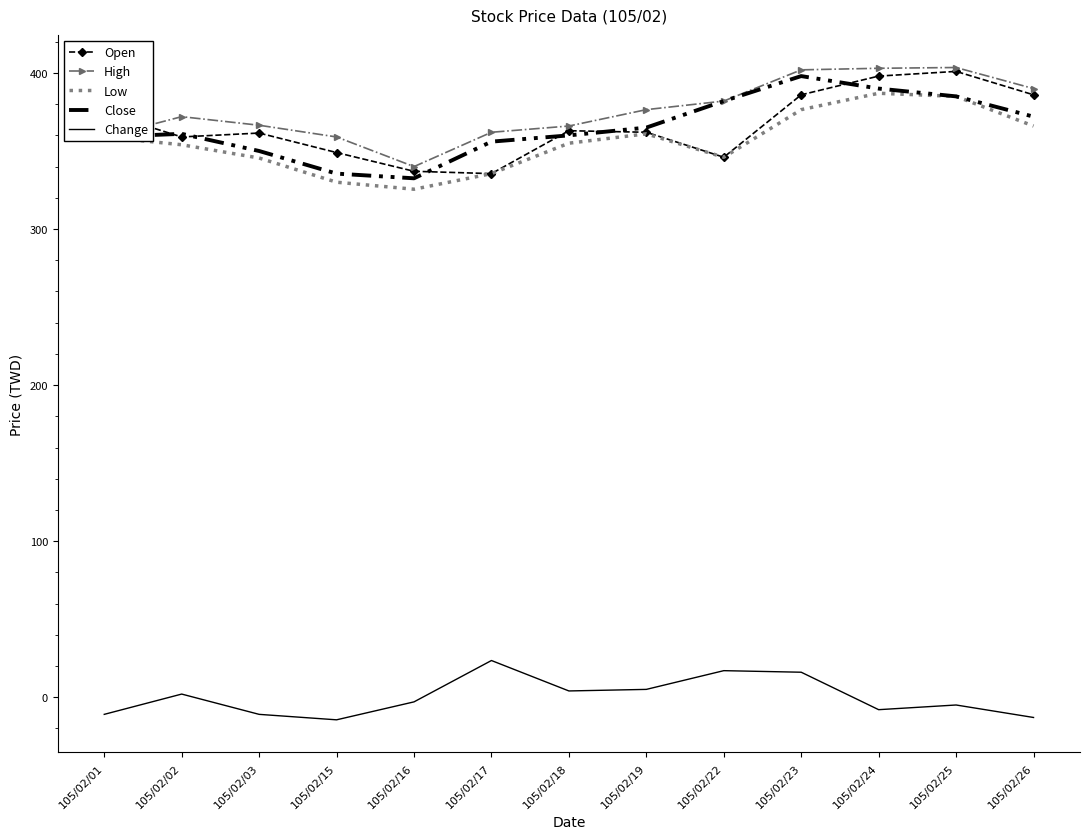

Which series has the largest total across all categories?

High